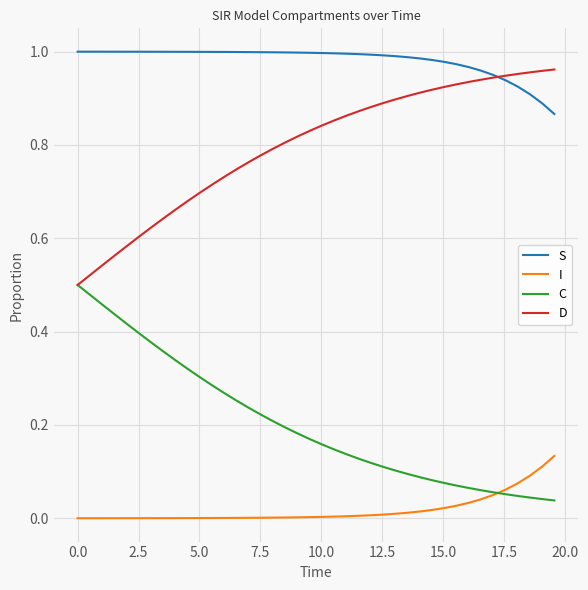

True or false: C and S cross at least once.

False